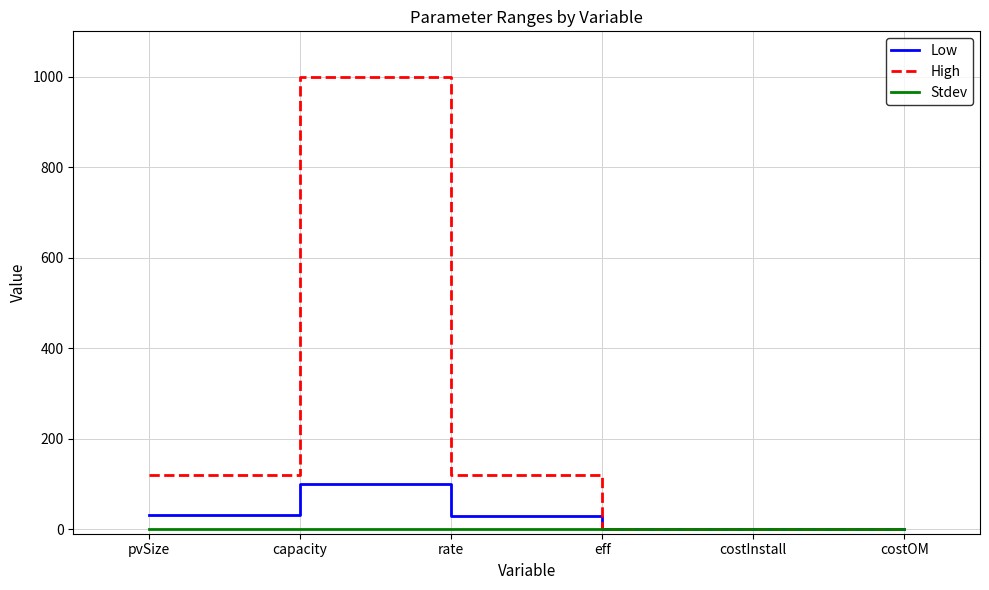

Which series has the widest spread of values?

High